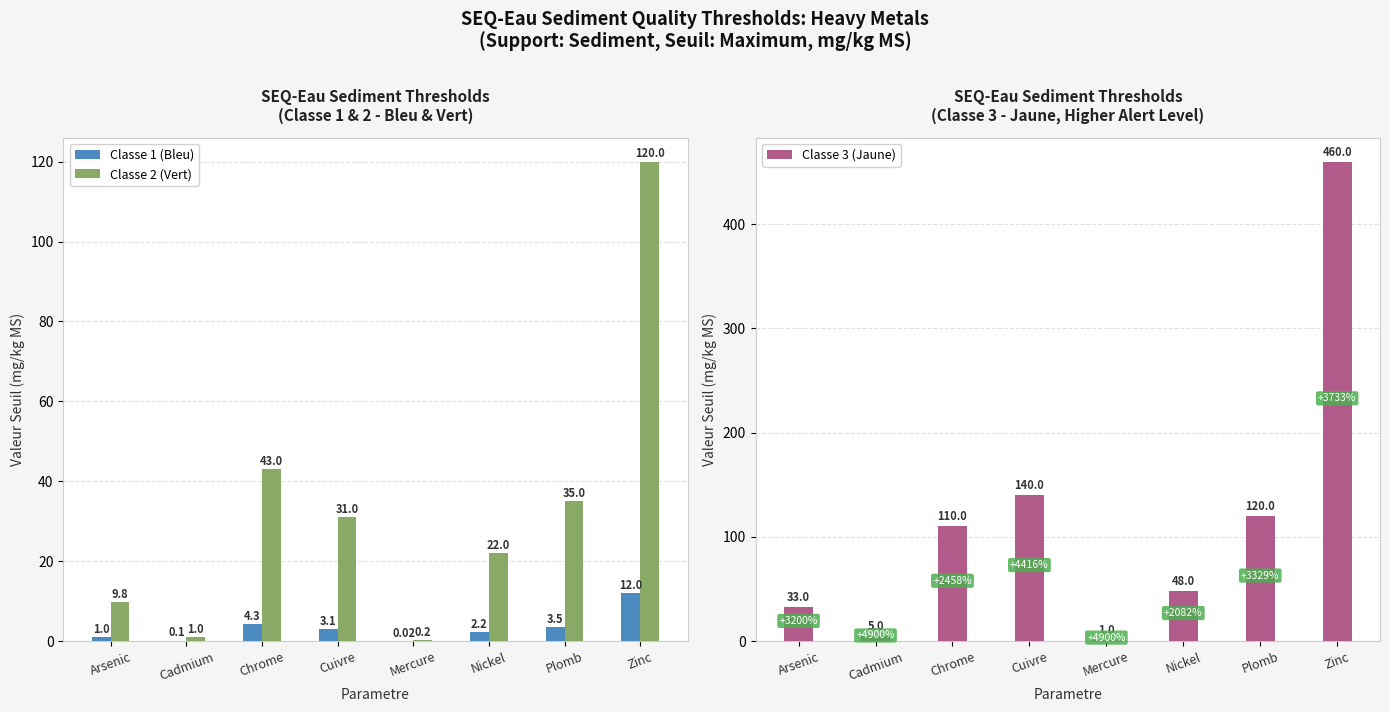

Reading left to right, transcribe all the data shown in this chart.

Classe 1 (Bleu): 1.0	0.1	4.3	3.1	0.0	2.2	3.5	12.0
Classe 2 (Vert): 9.8	1.0	43.0	31.0	0.2	22.0	35.0	120.0
Classe 3 (Jaune): 33.0	5.0	110.0	140.0	1.0	48.0	120.0	460.0